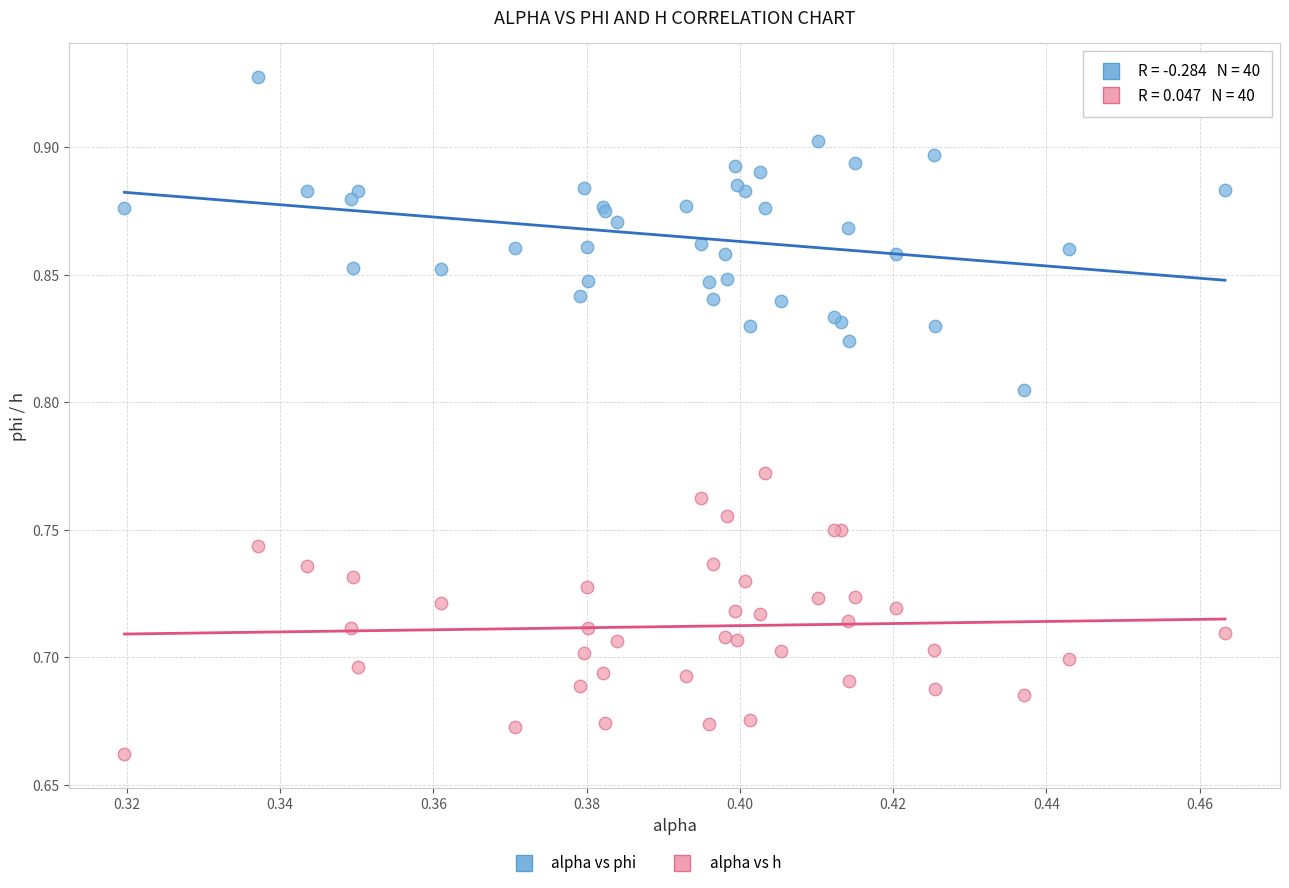

Which series contains the lowest Y value?

alpha vs h